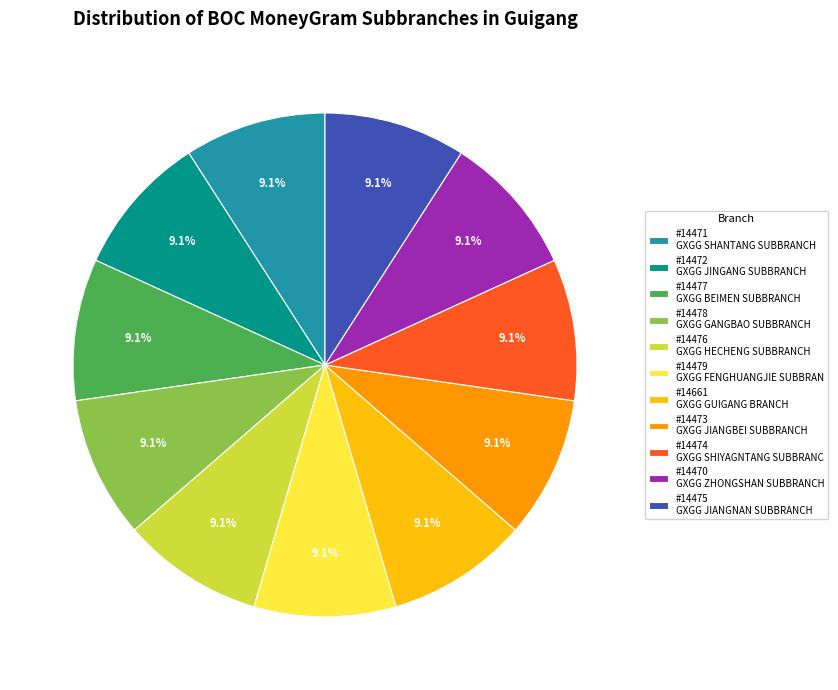

What percentage do #14477 GXGG BEIMEN SUBBRANCH and #14474 GXGG SHIYAGNTANG SUBBRANC together represent?

18.2%